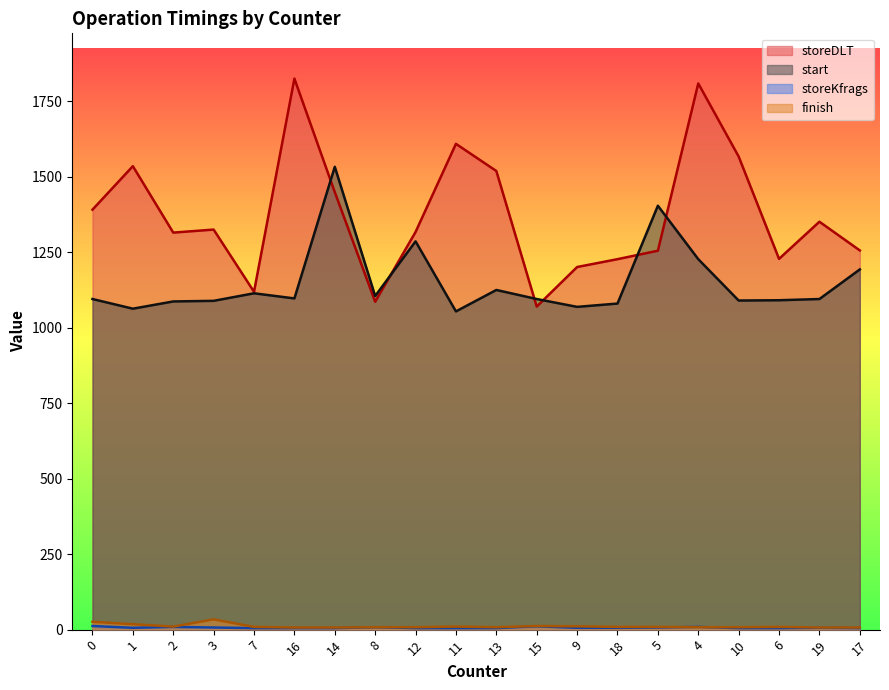

What is the maximum value for storeDLT?

1825